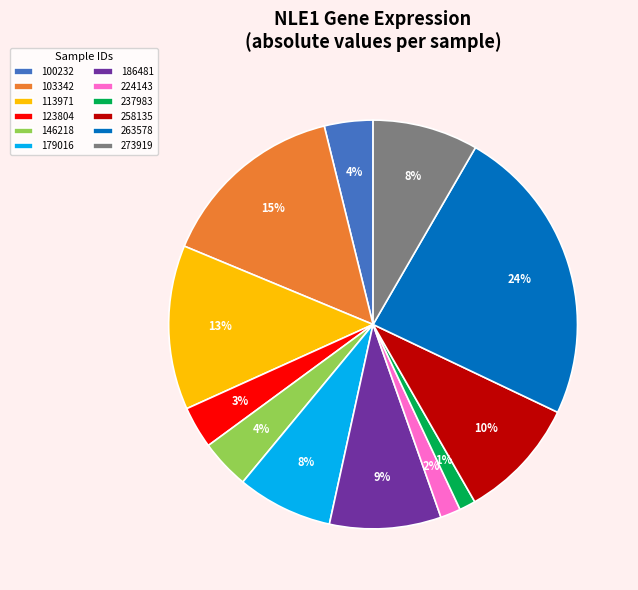

To the nearest percent, what portion does 103342 represent?

15%